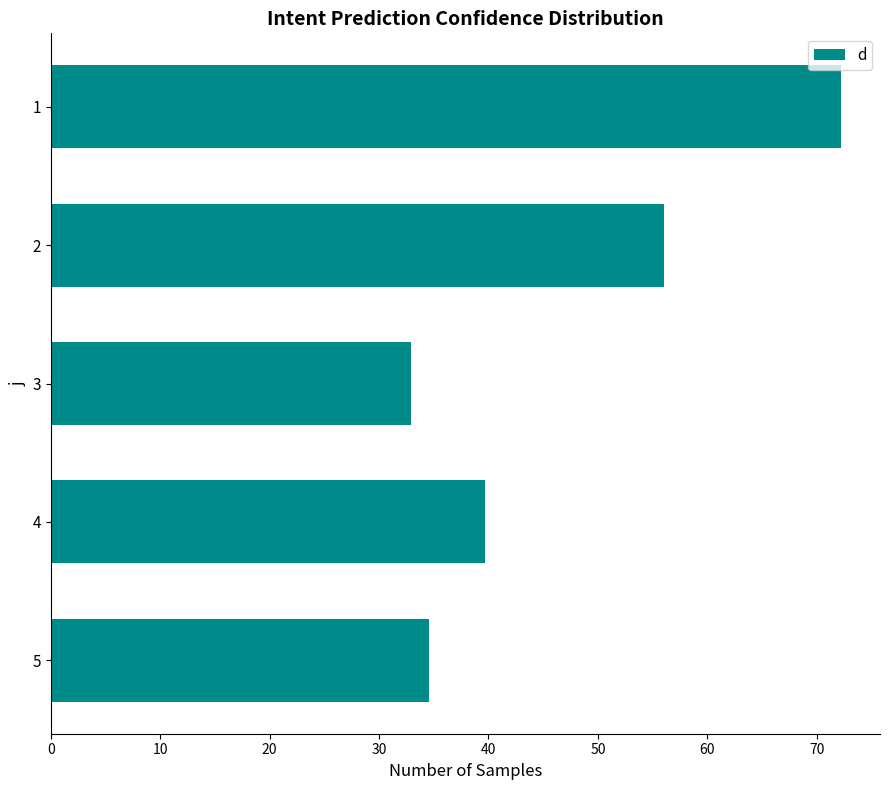

Is it true that the value at 2 is 56.0?

True